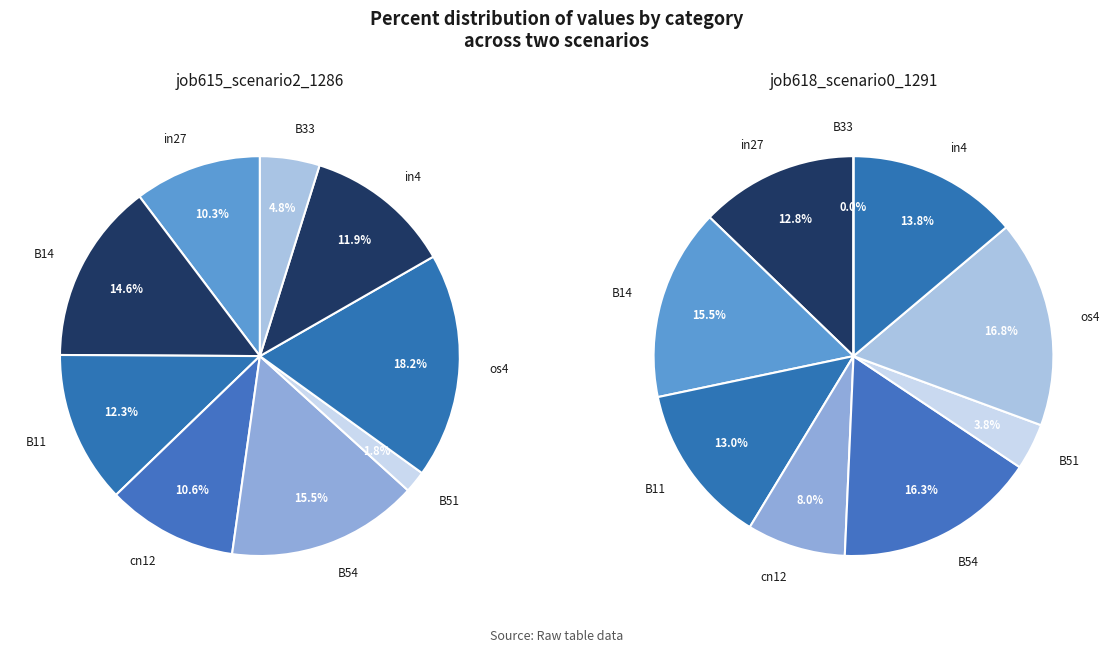

How many segments does this pie chart have?

9